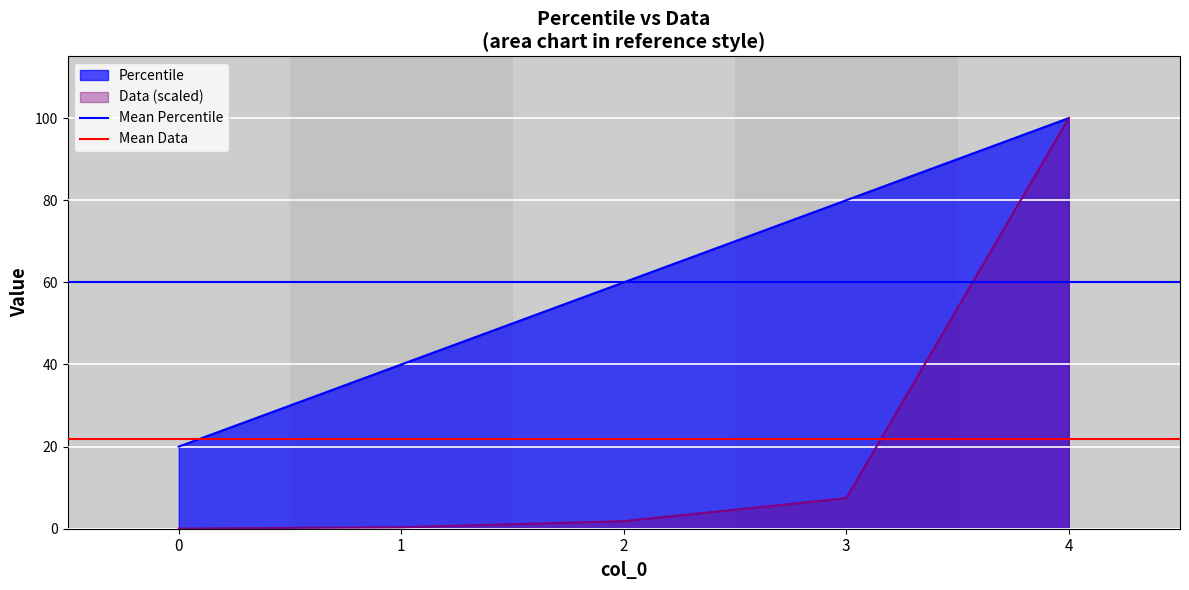

Is it true that Mean Percentile equals 30.8 at 0?

False